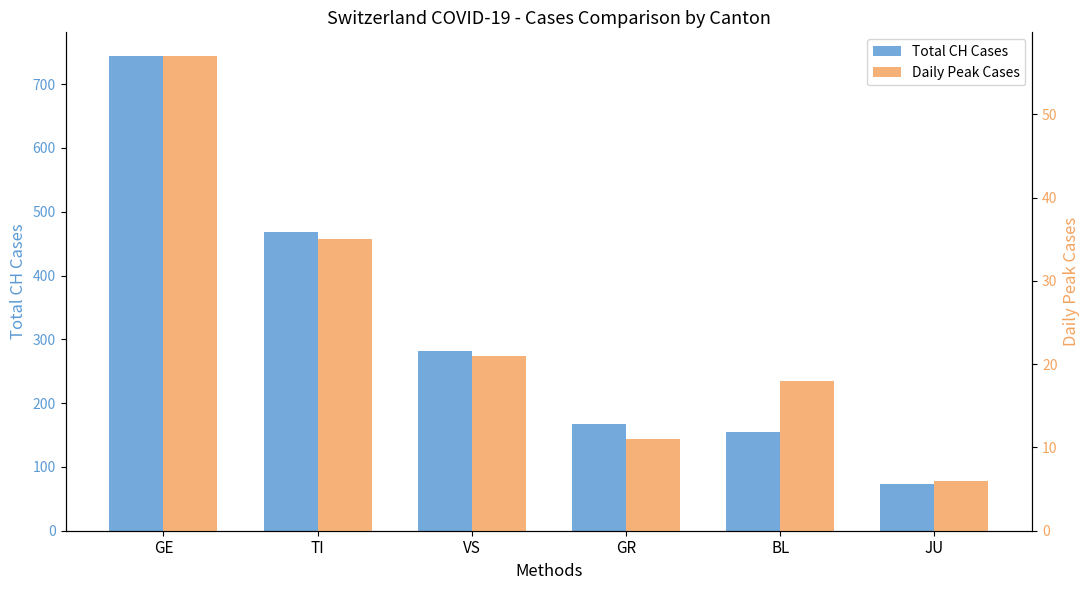

What is the sum of the Total CH Cases values at TI and BL?

623